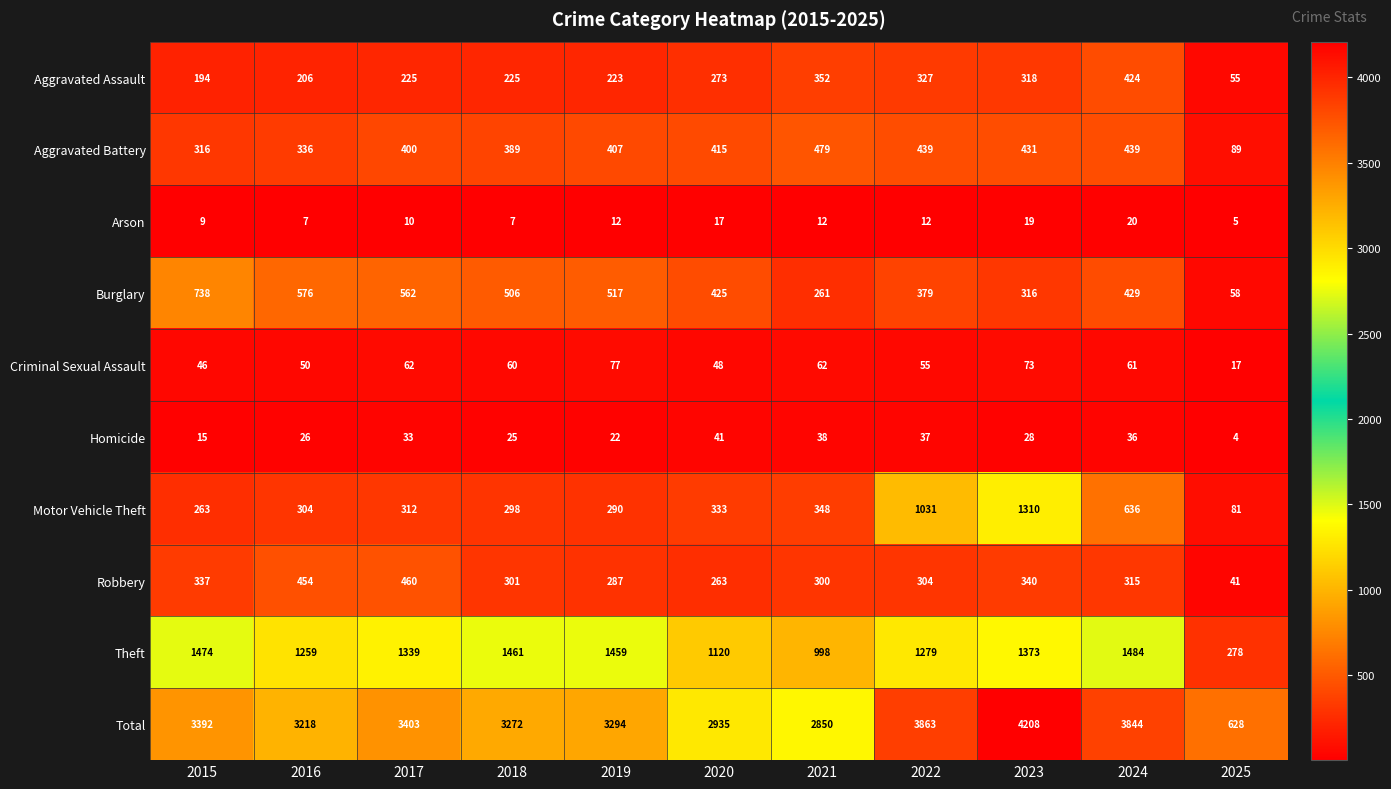

The Burglary series shows 195 at 2020. True or false?

False